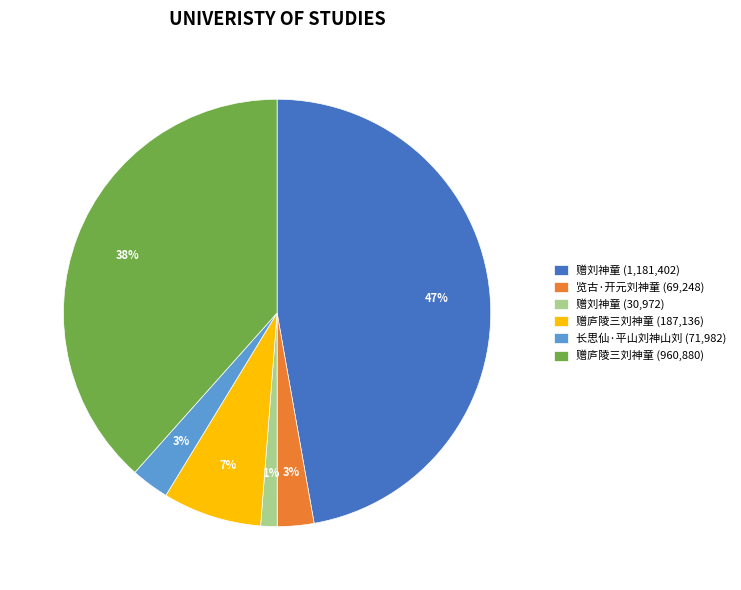

Is there any slice that represents more than half of the pie?

No